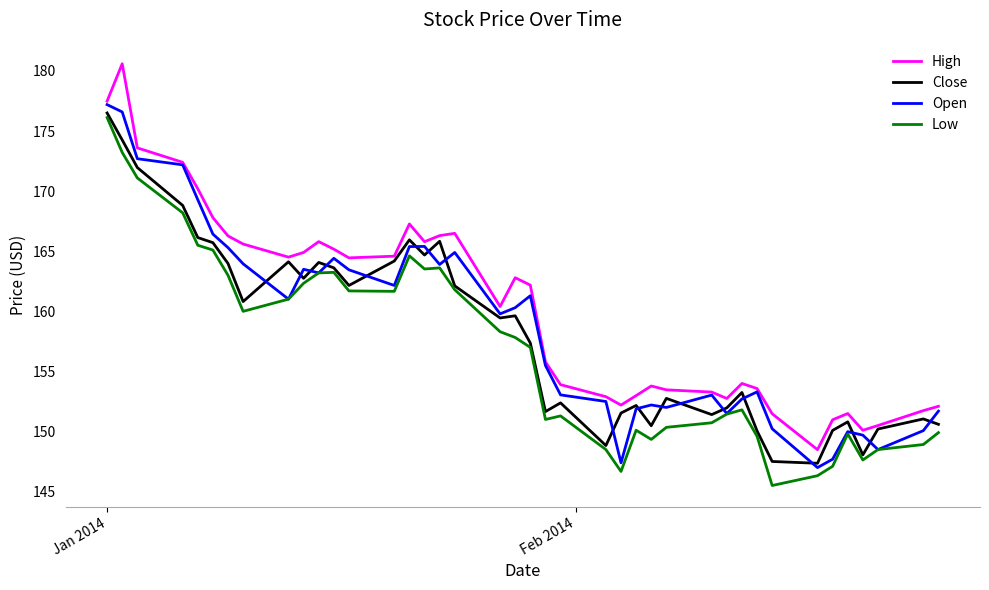

What is the difference between the maximum and minimum values in the Low series?

30.6